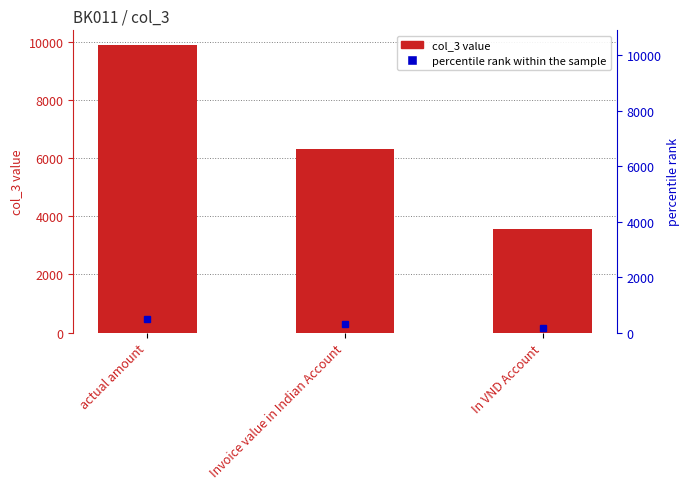

Between In VND Account and Invoice value in Indian Account, which is larger?

Invoice value in Indian Account